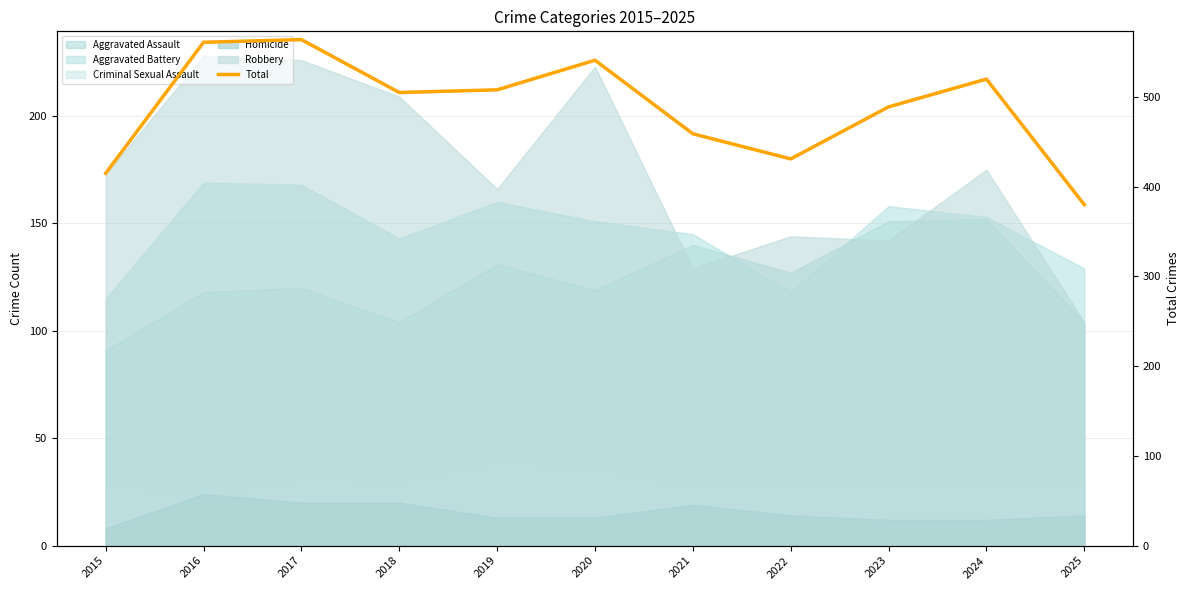

Does the chart display data point markers on the line(s)?

No